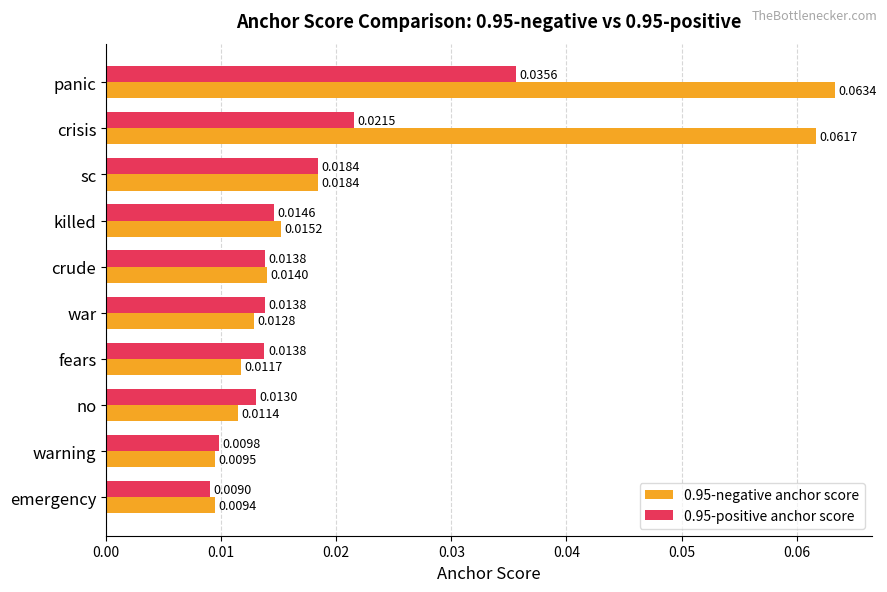

What are all the series names shown in the legend?

0.95-negative anchor score, 0.95-positive anchor score